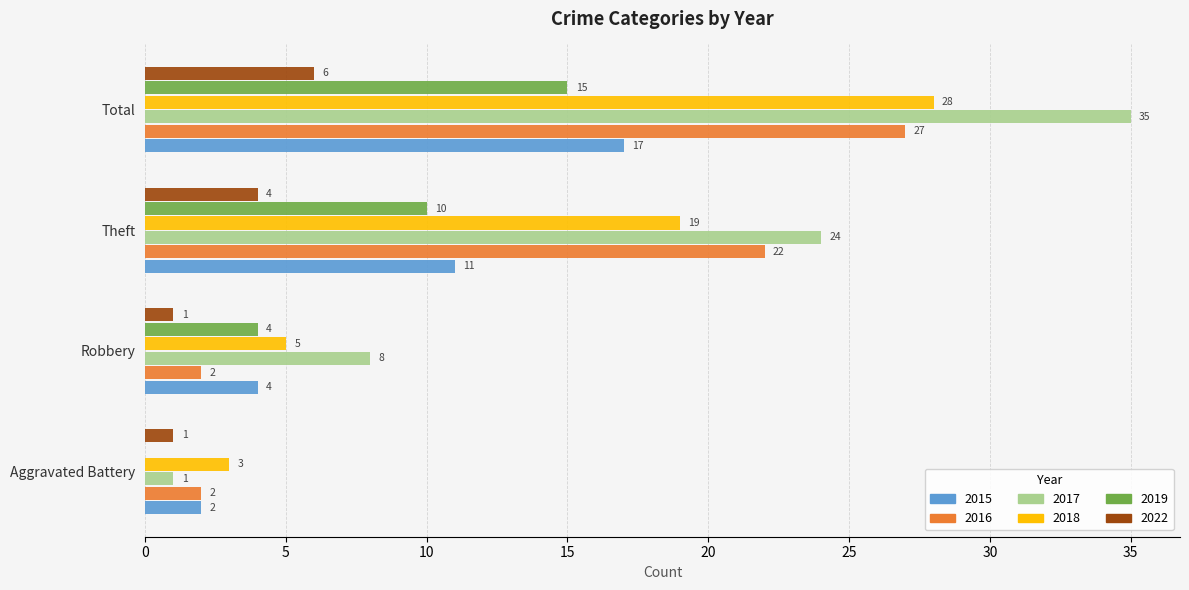

What is the sum of the 2018 values at Robbery and Aggravated Battery?

8